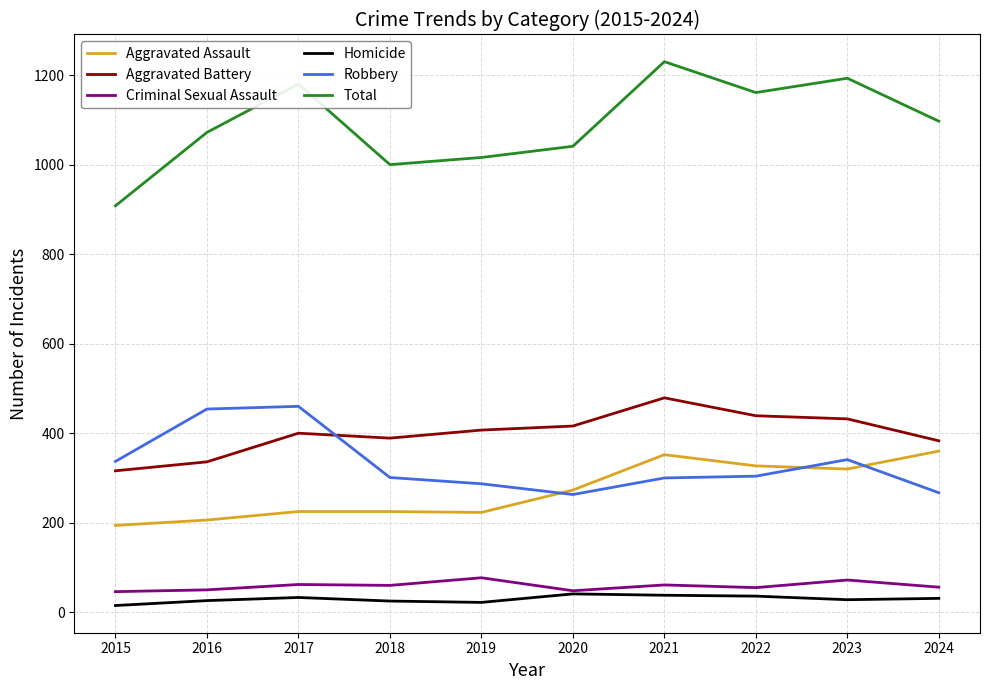

Which label corresponds to the largest value in the chart?

2021